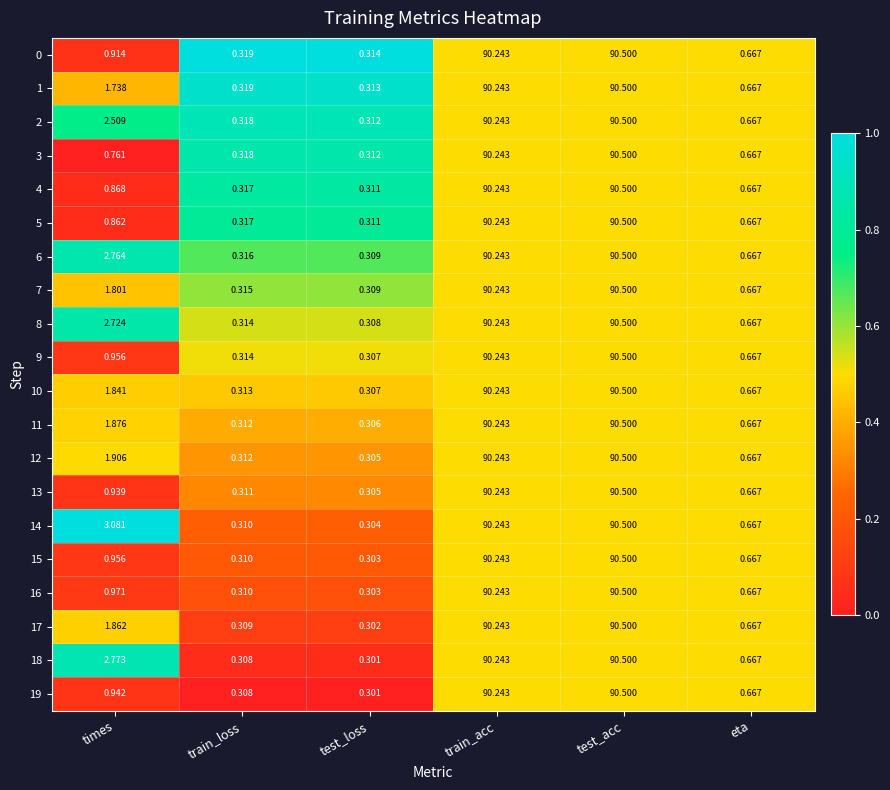

Which label corresponds to the largest value in the chart?

test_acc